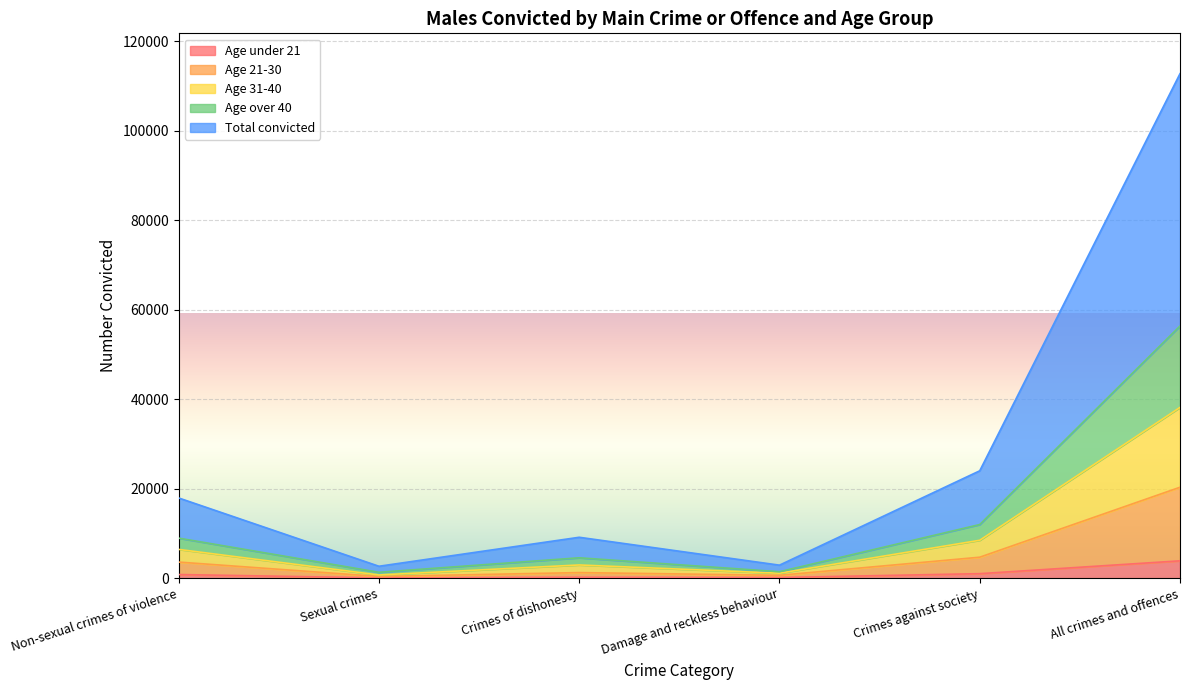

Count the number of data series in this chart.

5